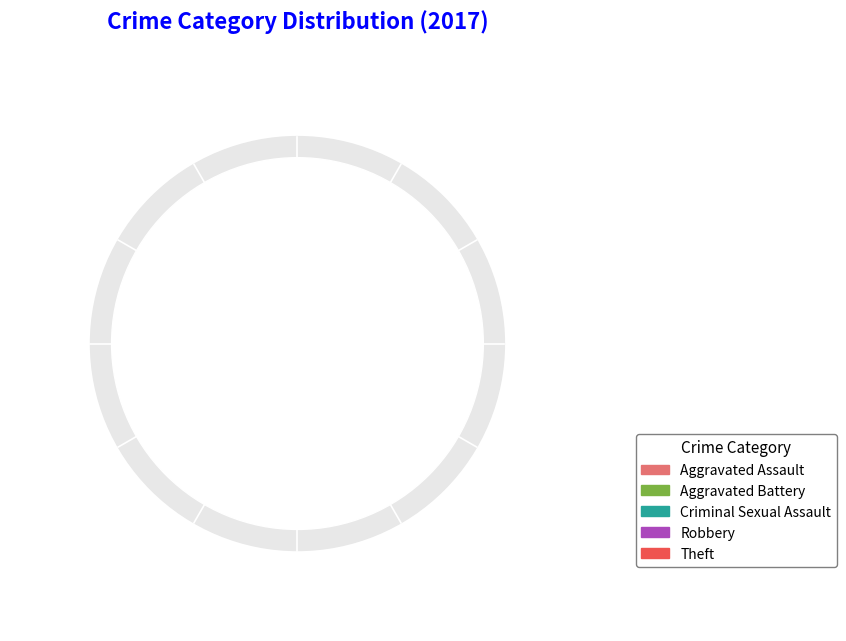

To the nearest percent, what is the average slice percentage?

20%